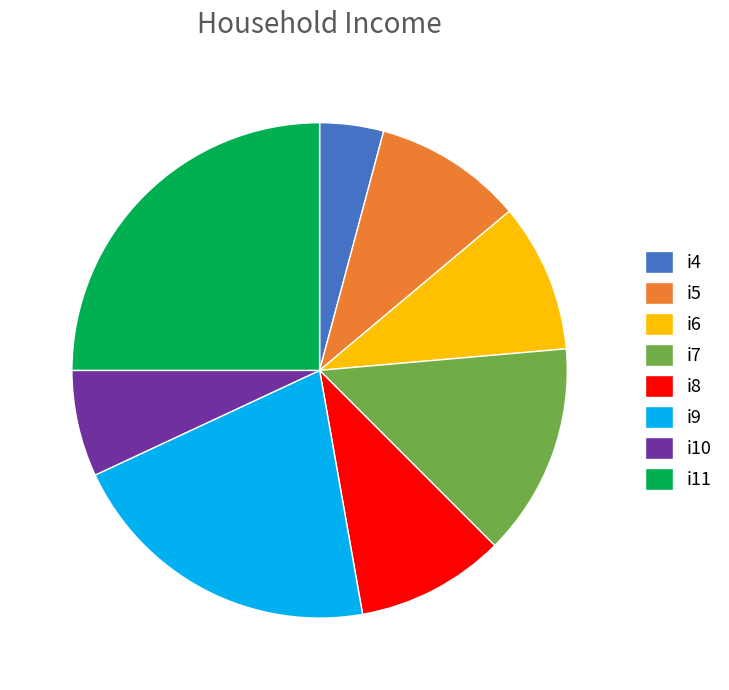

What is the smallest slice in the pie chart?

i4